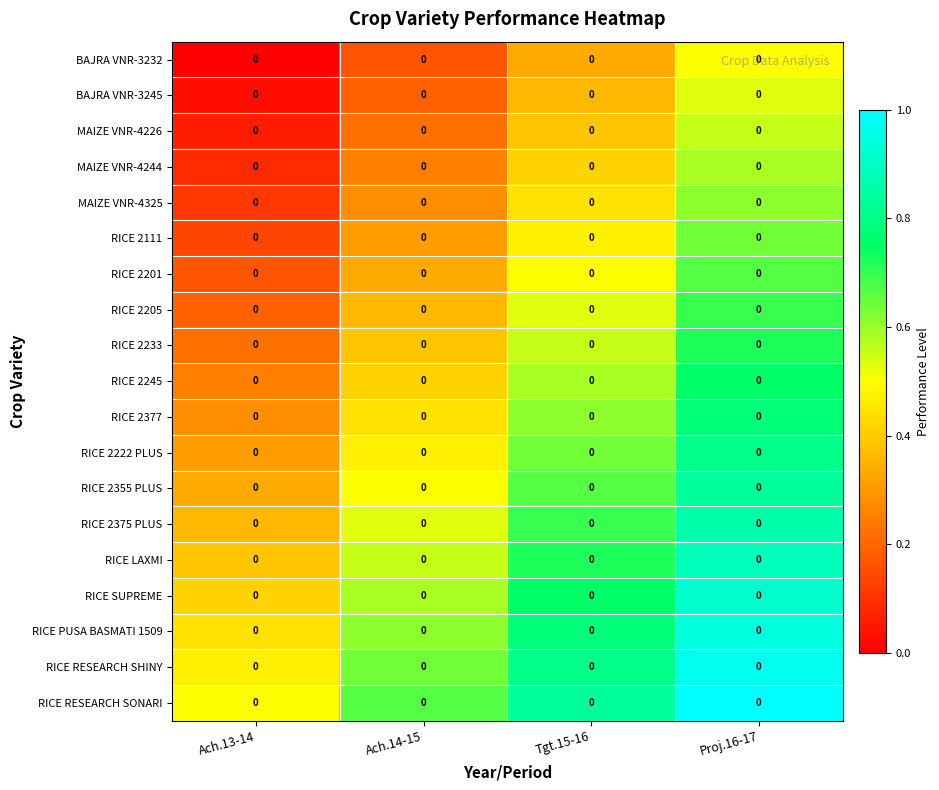

What is the approximate value of RICE RESEARCH SHINY at Ach.14-15?

0.6